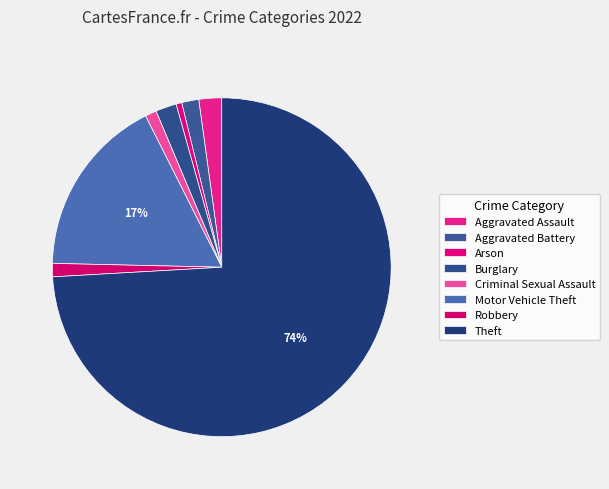

Count the number of slices in the pie.

8